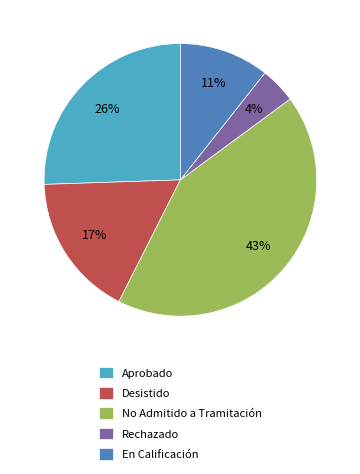

To the nearest percent, what portion does No Admitido a Tramitación represent?

43%